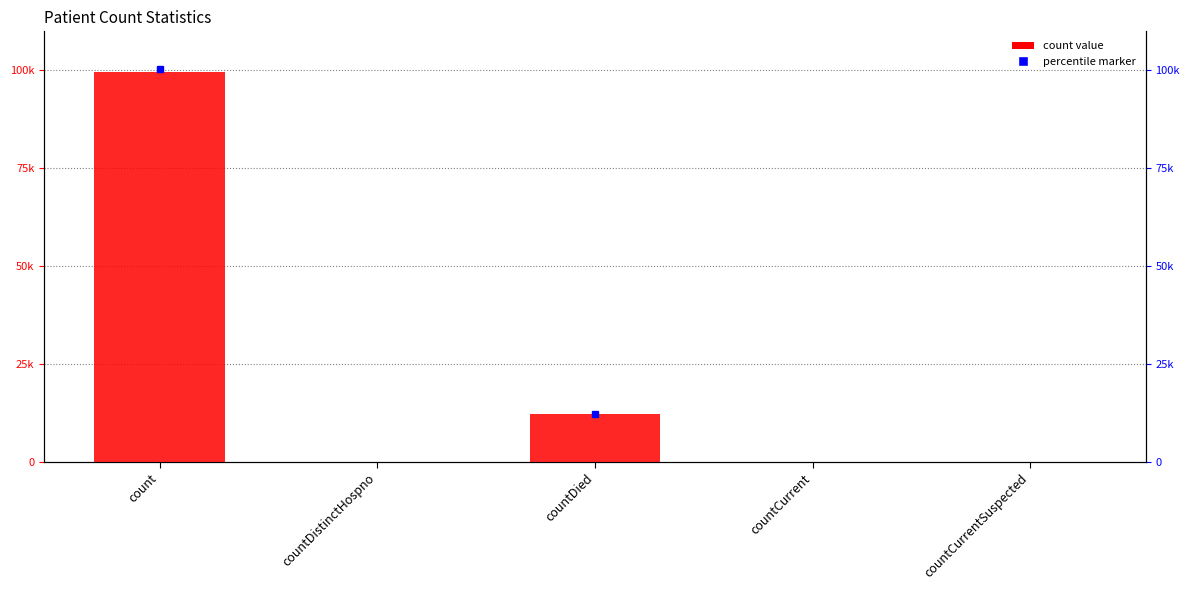

What is the label of the 2nd bar from the right?

countCurrent